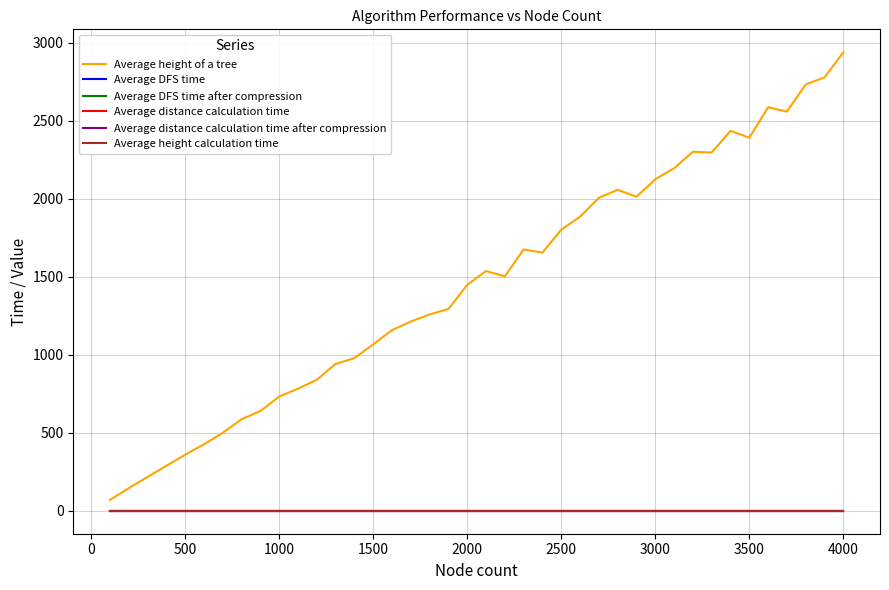

Which series has the widest spread of values?

Average height of a tree